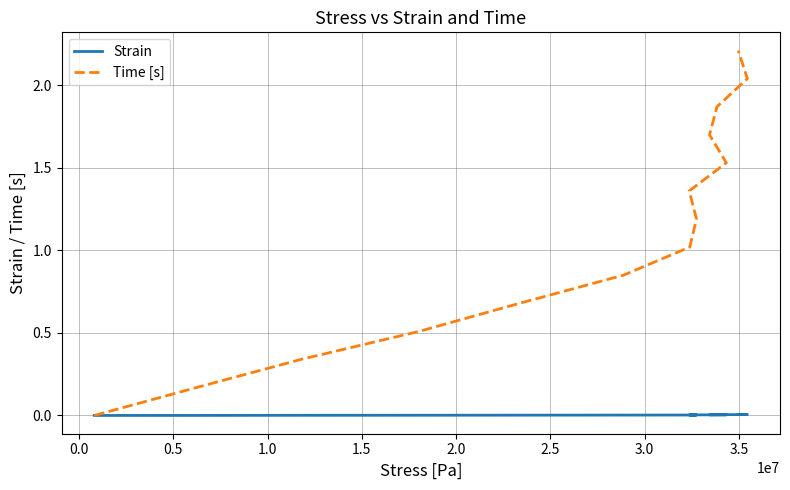

Which series has the largest total across all categories?

Time [s]